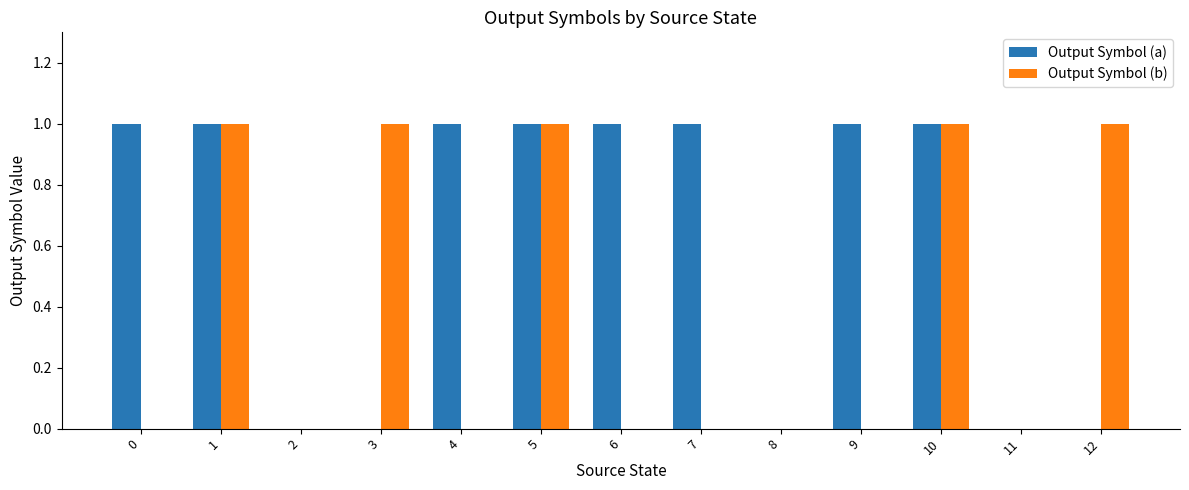

The Output Symbol (a) series shows 0 at 3. True or false?

True